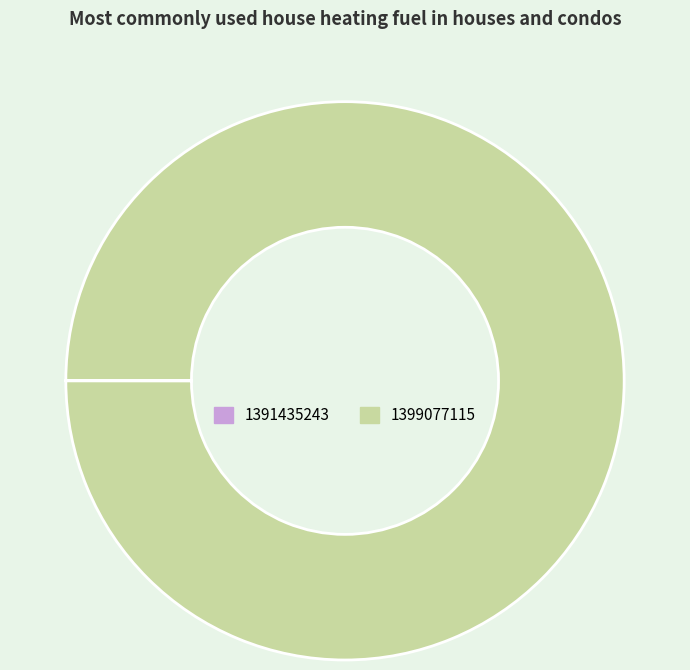

Is it true that 1399077115 is 100% of the pie?

True